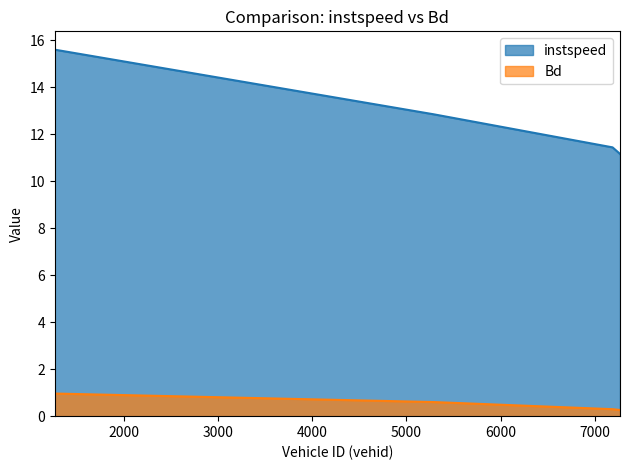

What is the difference between the instspeed values at 7269.0 and 5286.0?

1.7